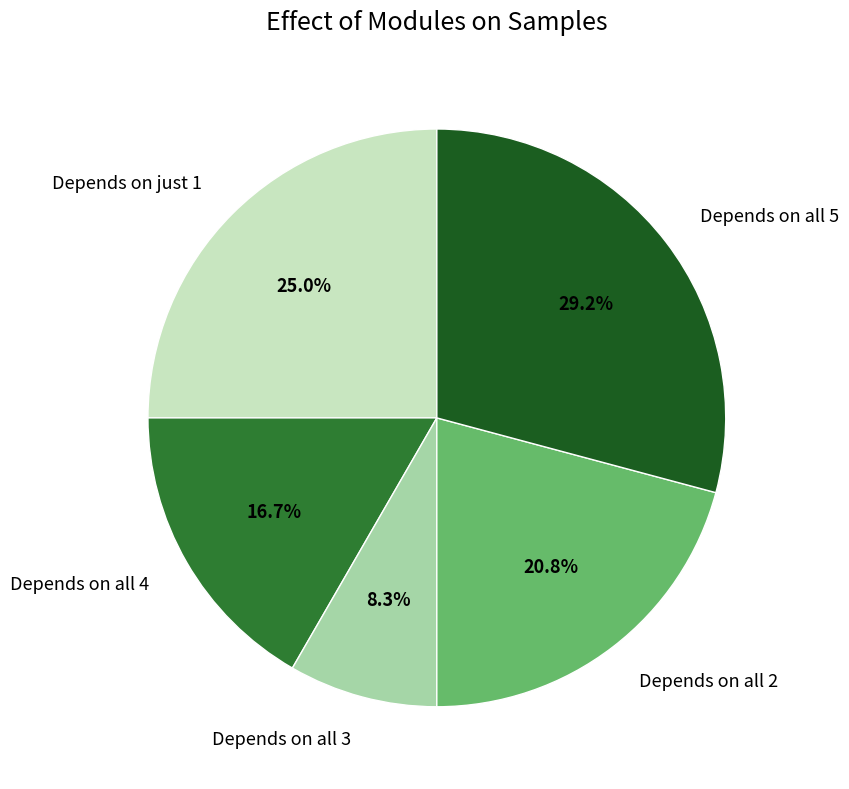

Which slice is the smallest?

Depends on all 3